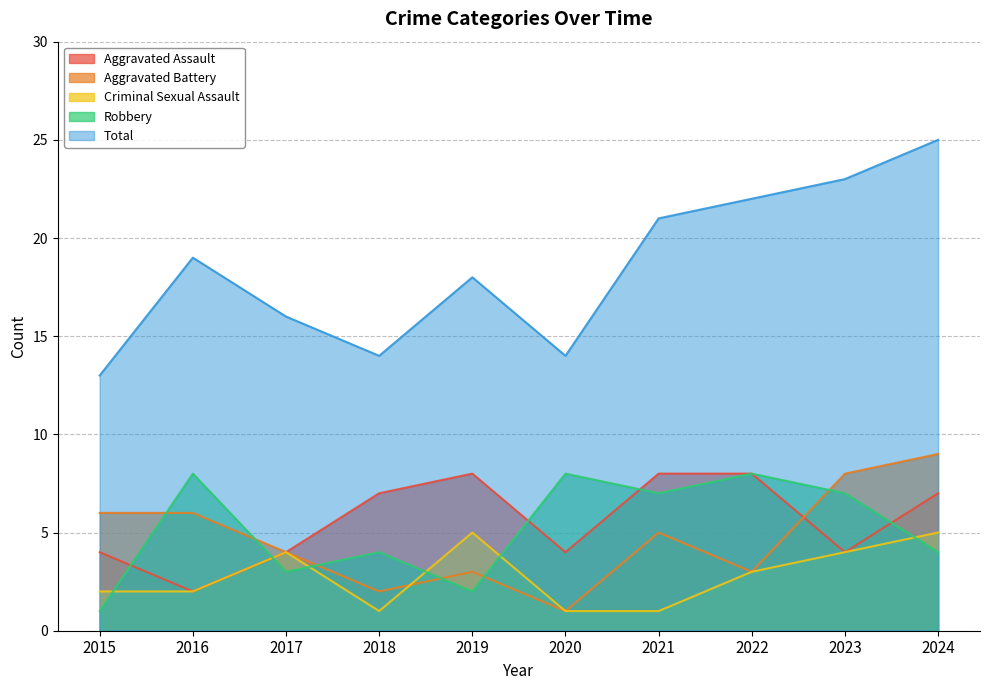

What is the difference between the maximum and minimum values in the Robbery series?

7